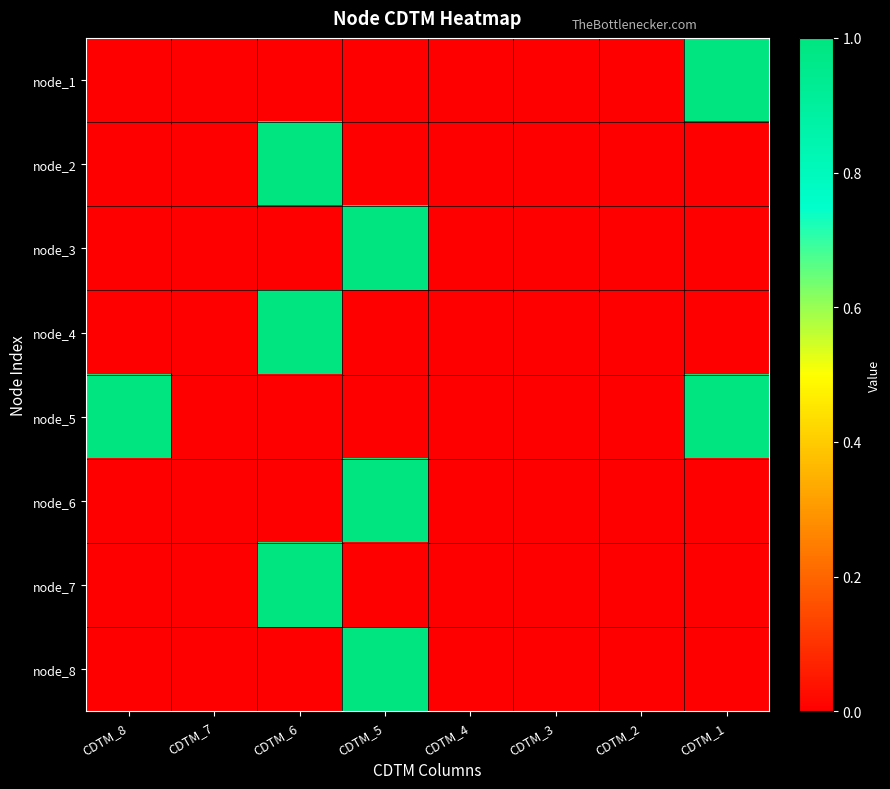

Rank the series by their maximum value, from highest to lowest.

node_1, node_2, node_3, node_4, node_5, node_6, node_7, node_8